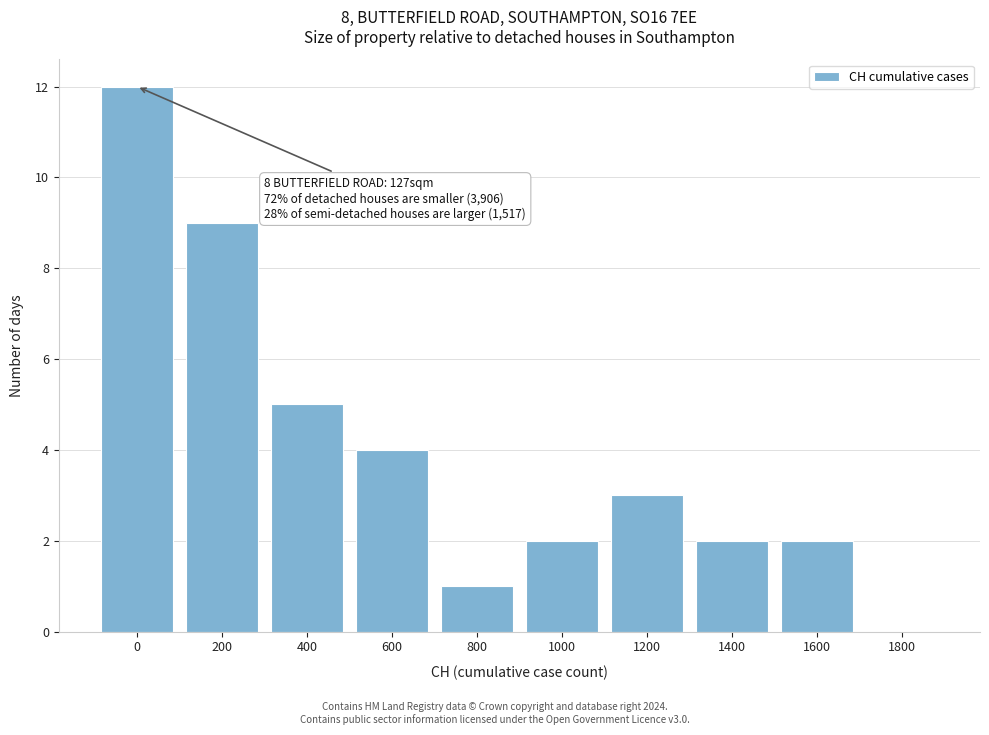

Reading left to right, transcribe all the data shown in this chart.

0=12	200=9	400=5	600=4	800=1	1000=2	1200=3	1400=2	1600=2	1800=0